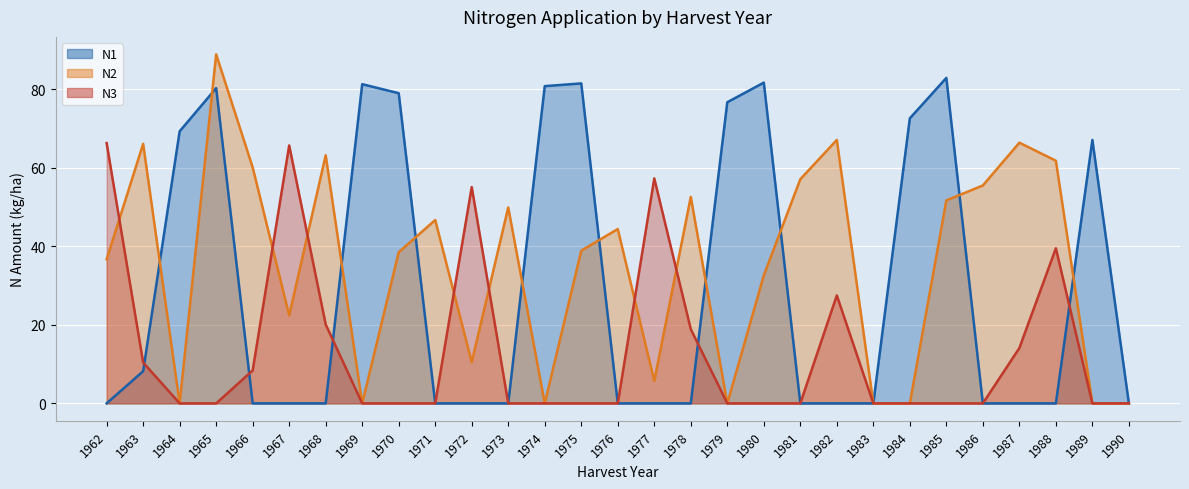

Which series ends up on top after the final intersection of N2 (line) and N3 (line)?

N2 (line)